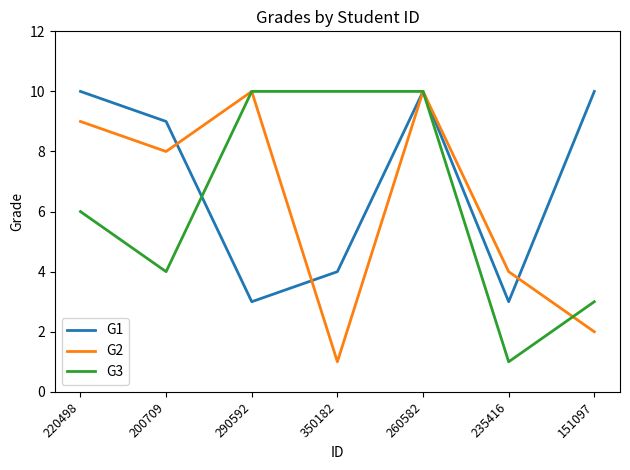

After their last crossing, which series has the higher values: G2 or G3?

G3